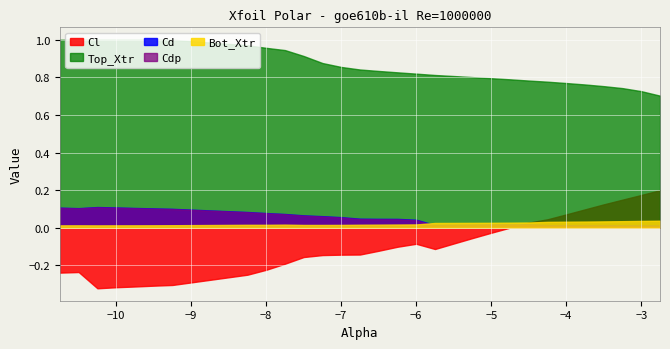

At which category does Cl reach its first local peak?

-10.5